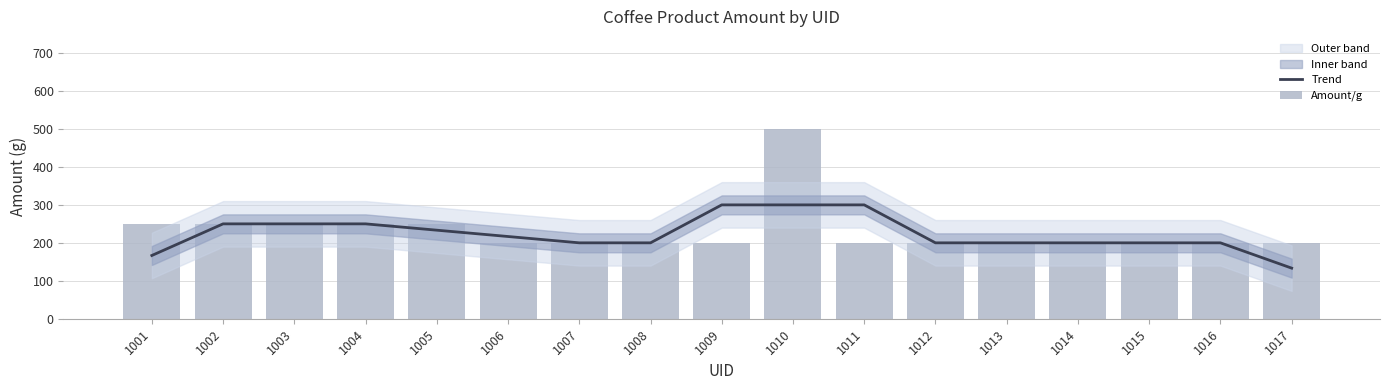

What is the sum of all Amount/g values?

3950.0